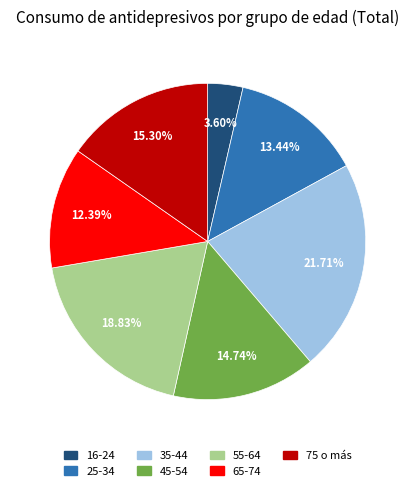

What percentage do 45-54 and 65-74 together represent?

27.1%